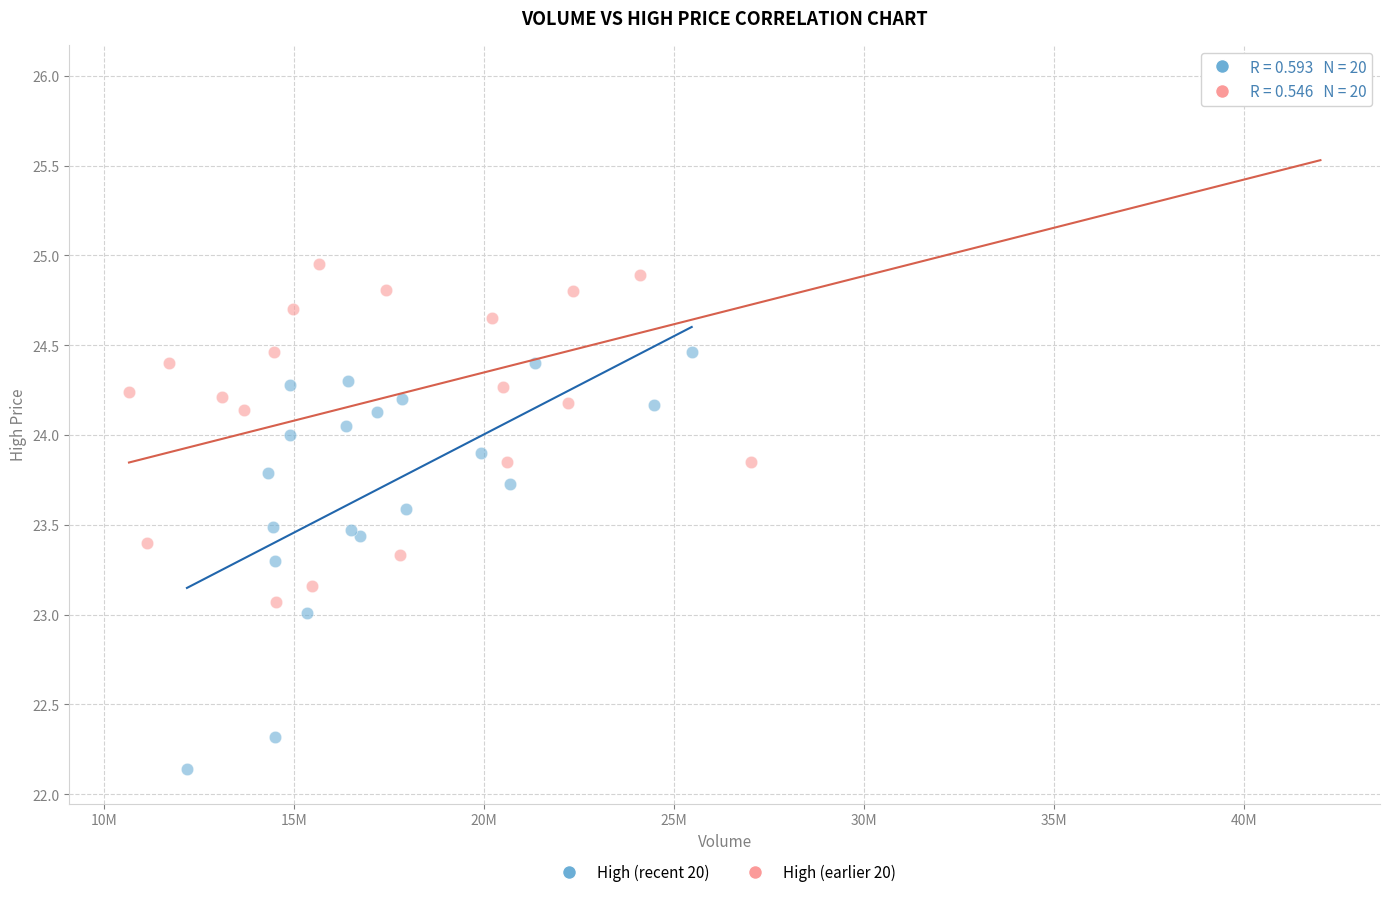

Which series contains the highest Y value?

High (earlier 20)